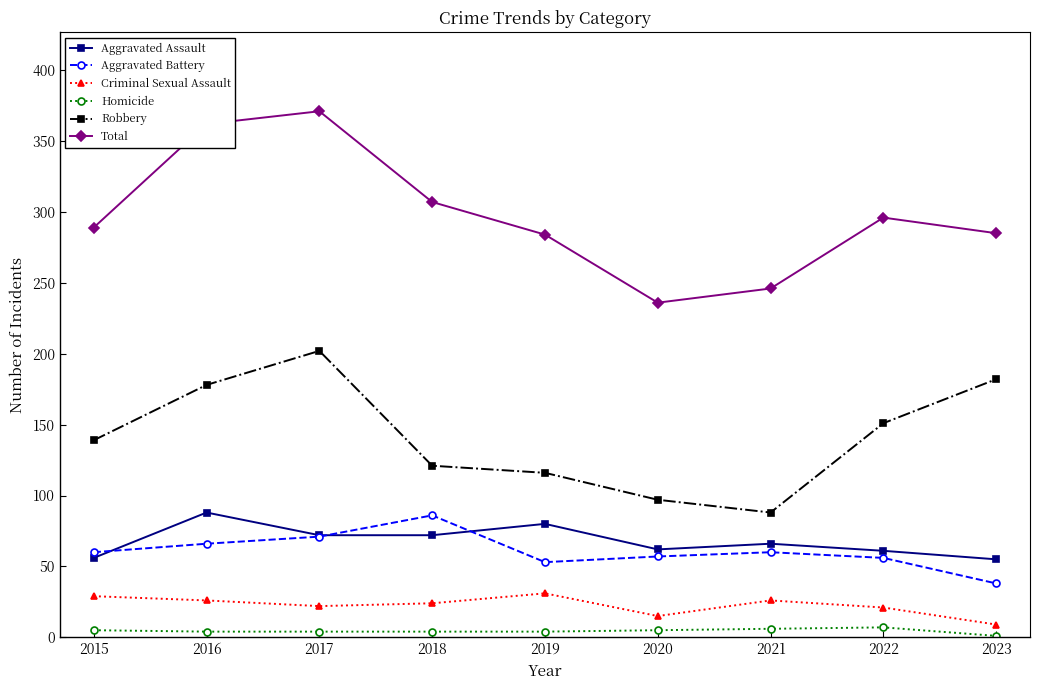

At which category does Total reach its first local peak?

2017